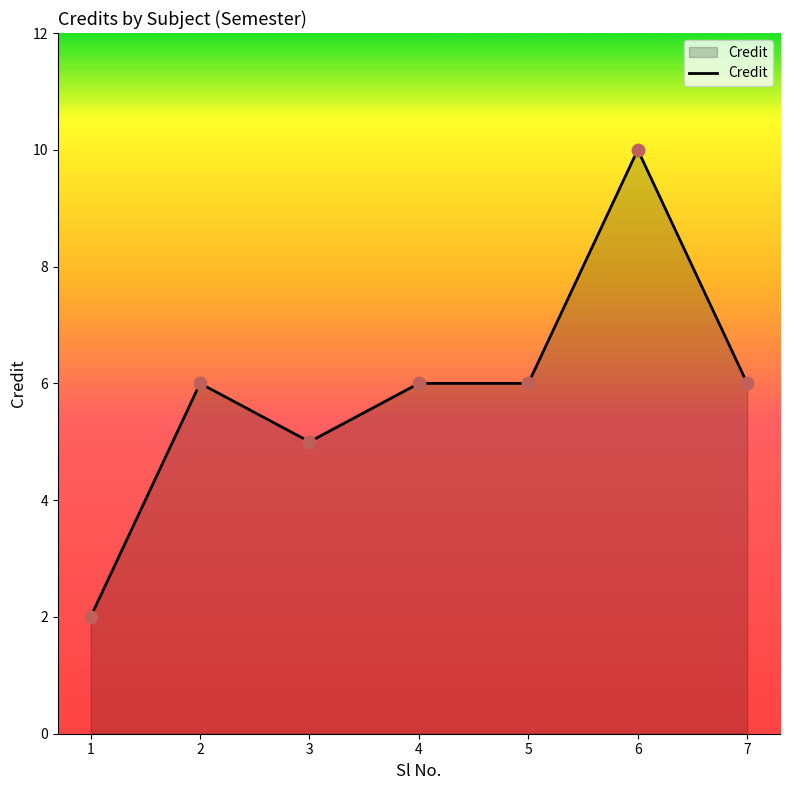

What is the ratio of the value at 1 to the value at 4?

0.3